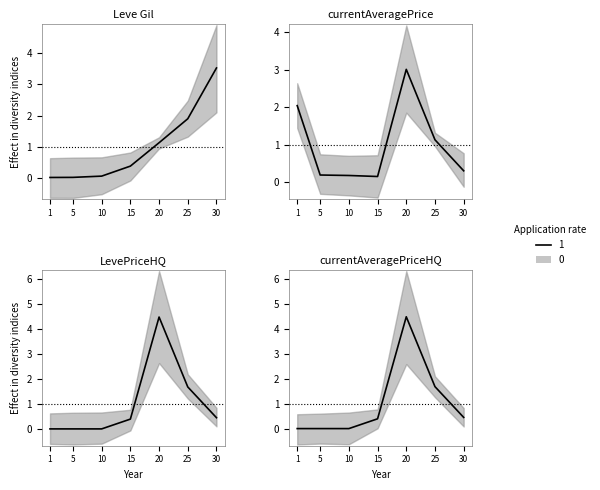

The currentAveragePriceHQ series shows 0.4 at 30. True or false?

True